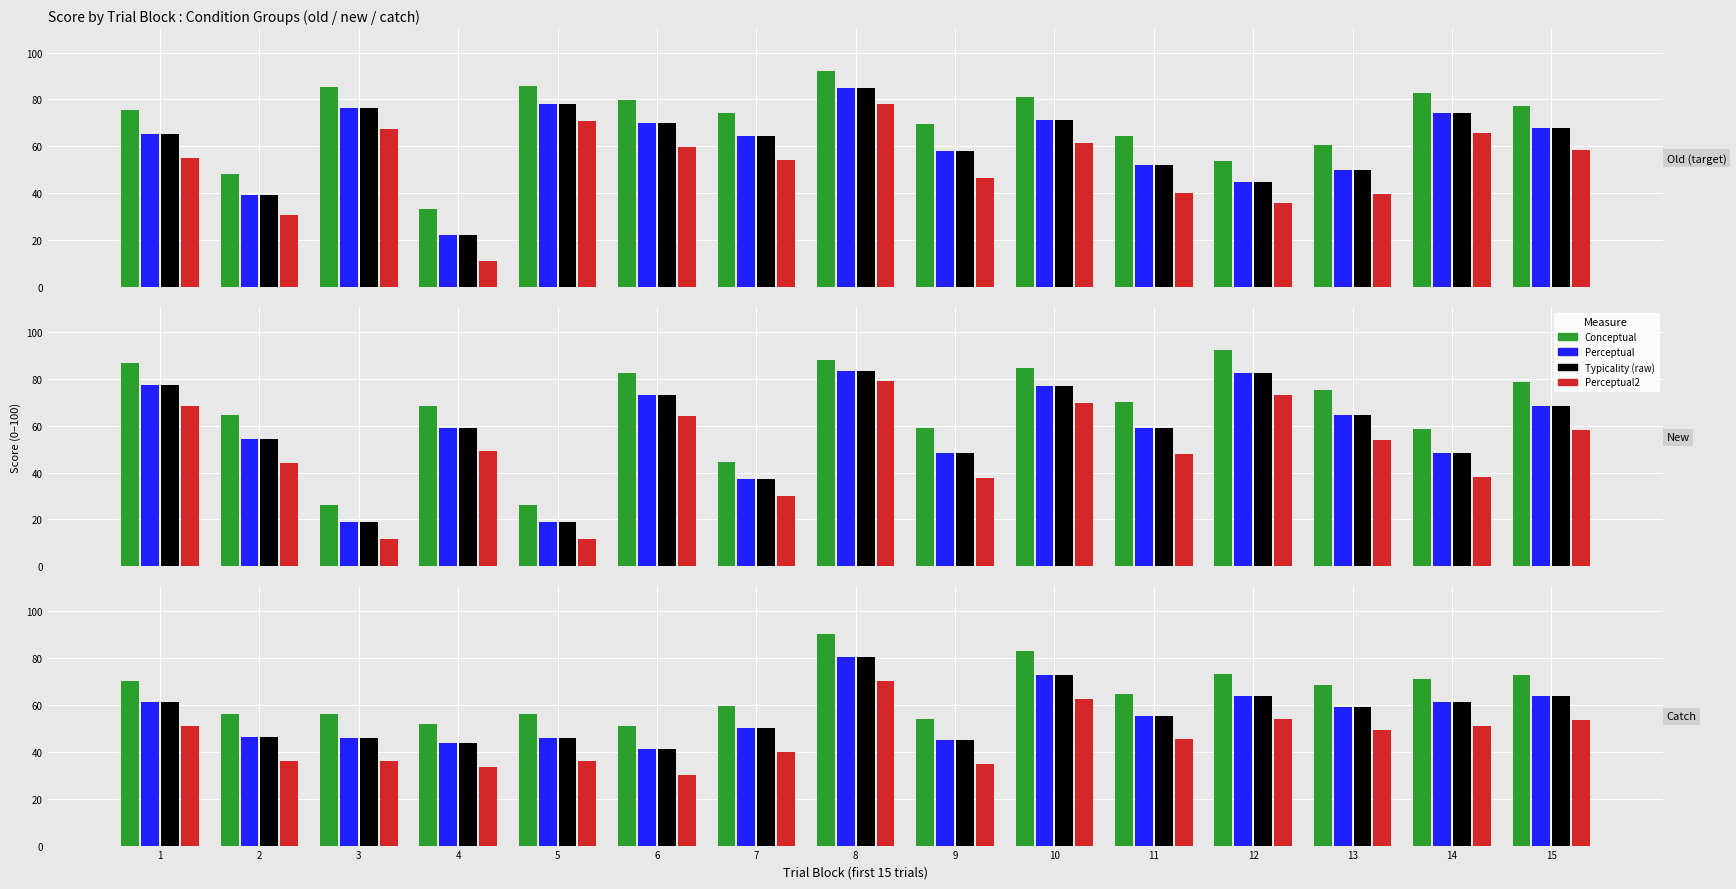

Count the number of data series in this chart.

4